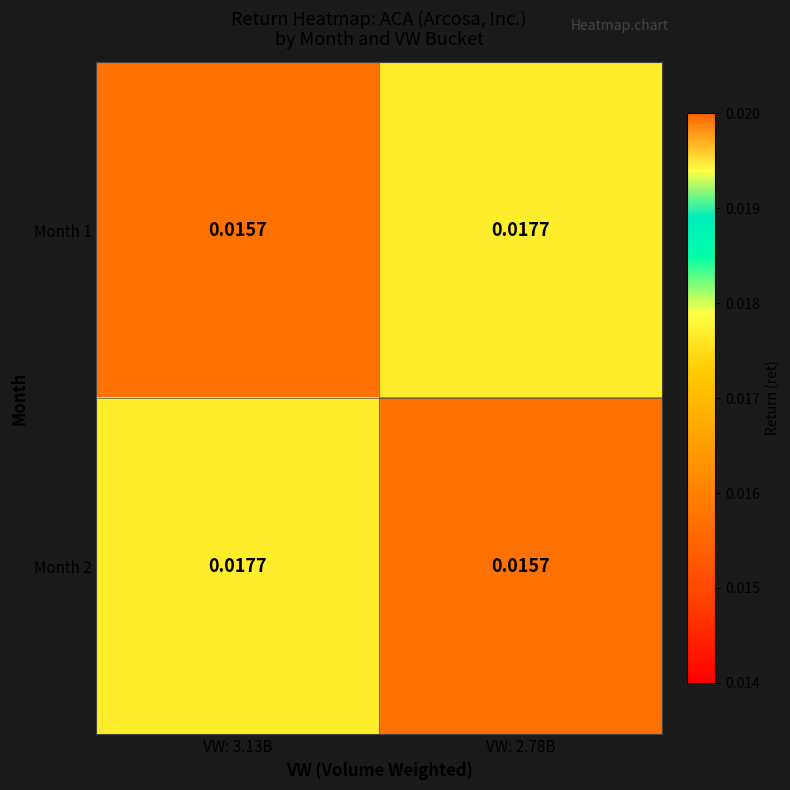

How many distinct data groups are displayed?

2